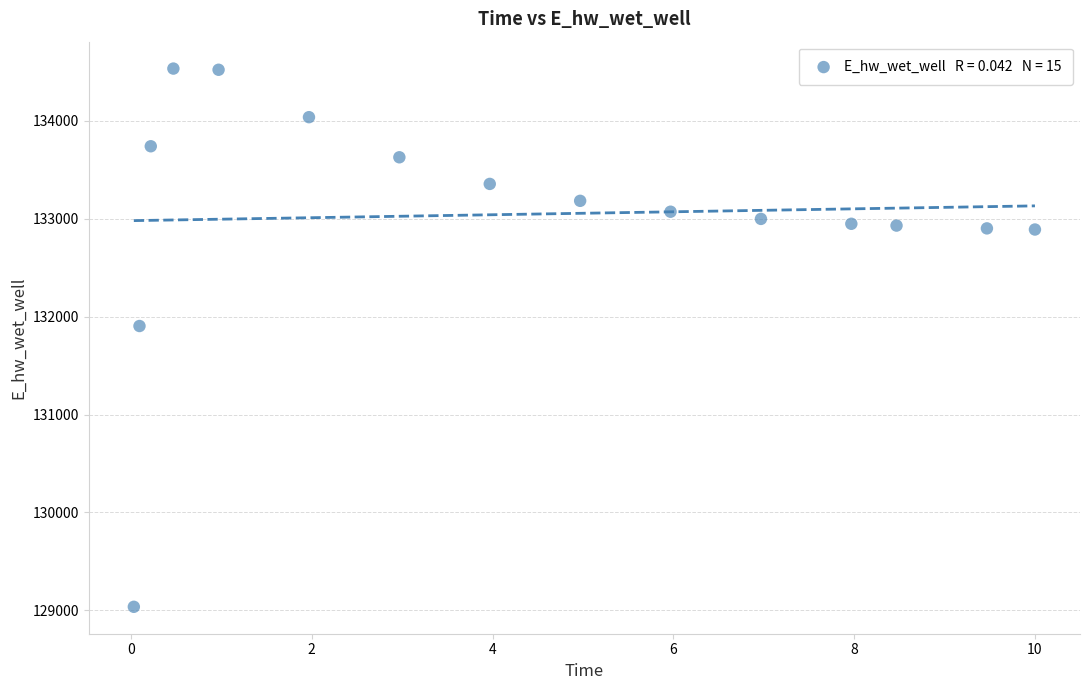

What Y value in the scatter plot is closest to 131785?

131904.4